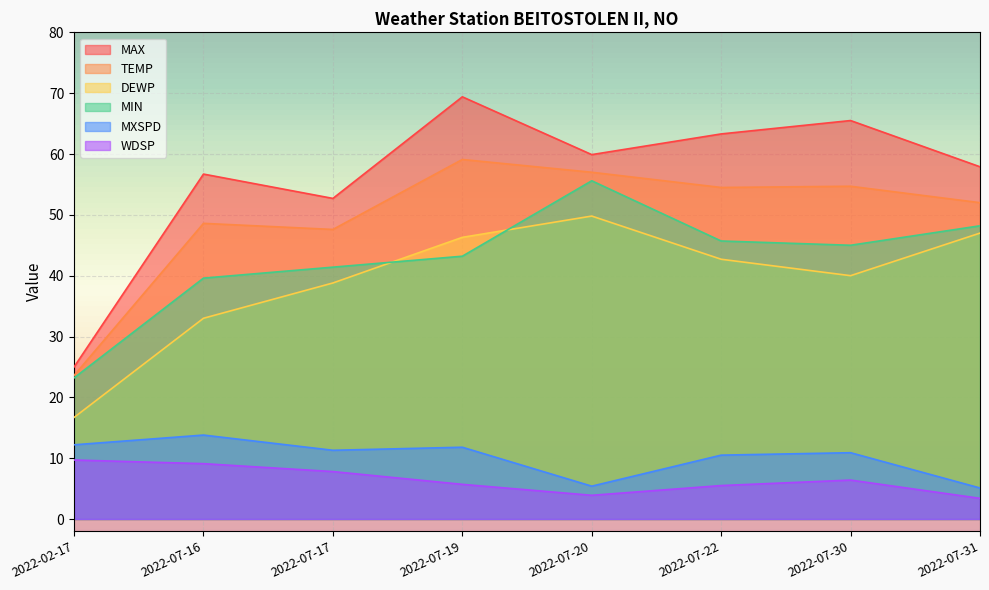

In TEMP, how many points are lower than both neighbors (excluding endpoints)?

2